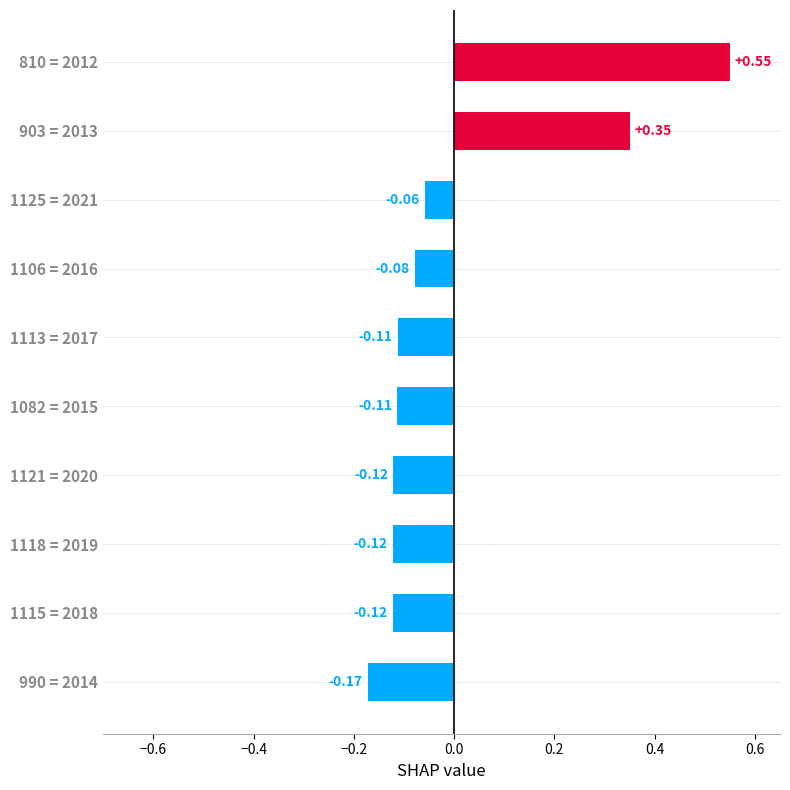

Count the number of data series in this chart.

1